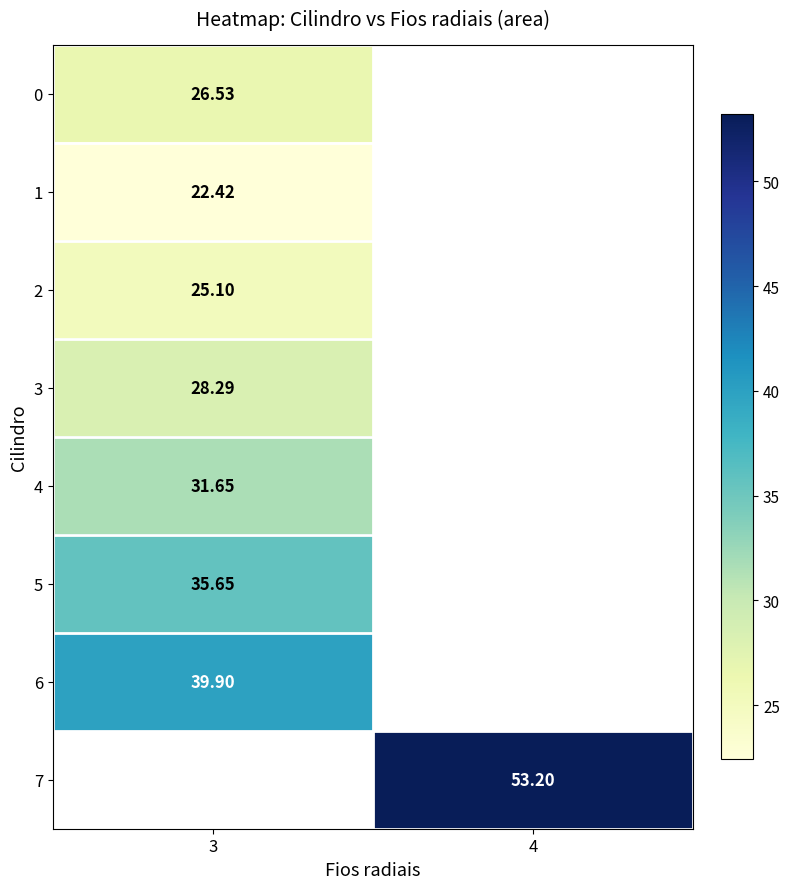

Is the value of 1 at 3 greater than the value of 7 at 4?

No